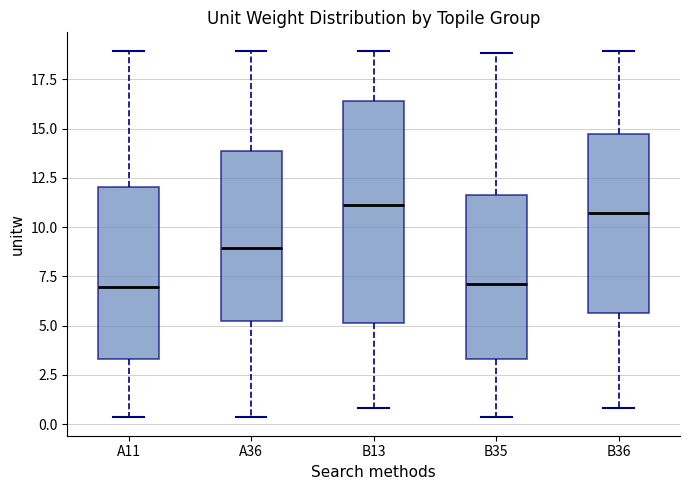

Comparing the boxes themselves (not the whiskers), which one is the tallest?

B13